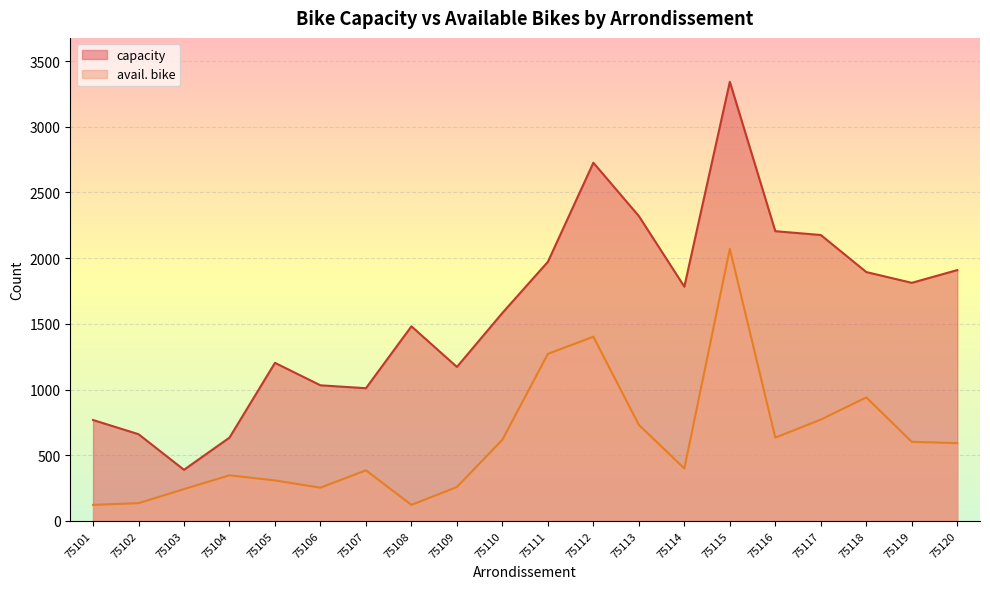

How many interior local valleys does the capacity series have?

5